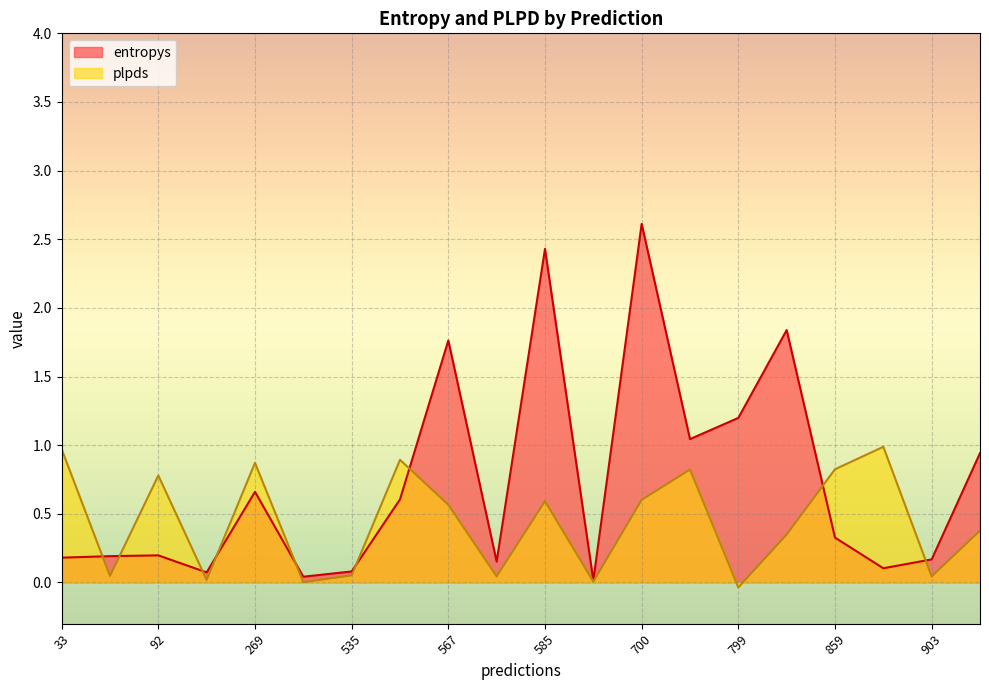

Rank the categories by entropys value from highest to lowest.

700, 585, 817, 567, 799, 775, 988, 269, 559, 859, 92, 75, 33, 903, 584, 903, 535, 234, 362, 594